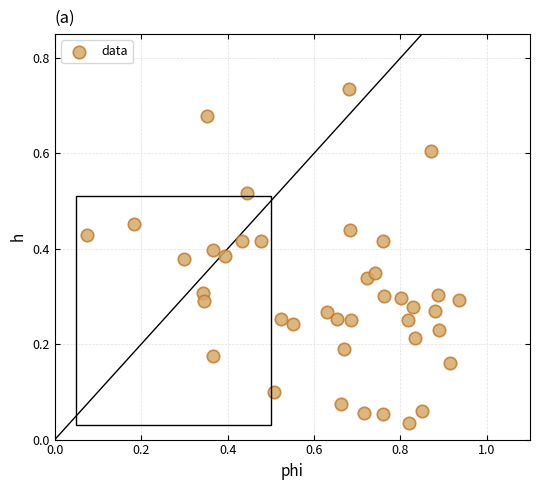

What is the range of X values (max minus min)?

0.9